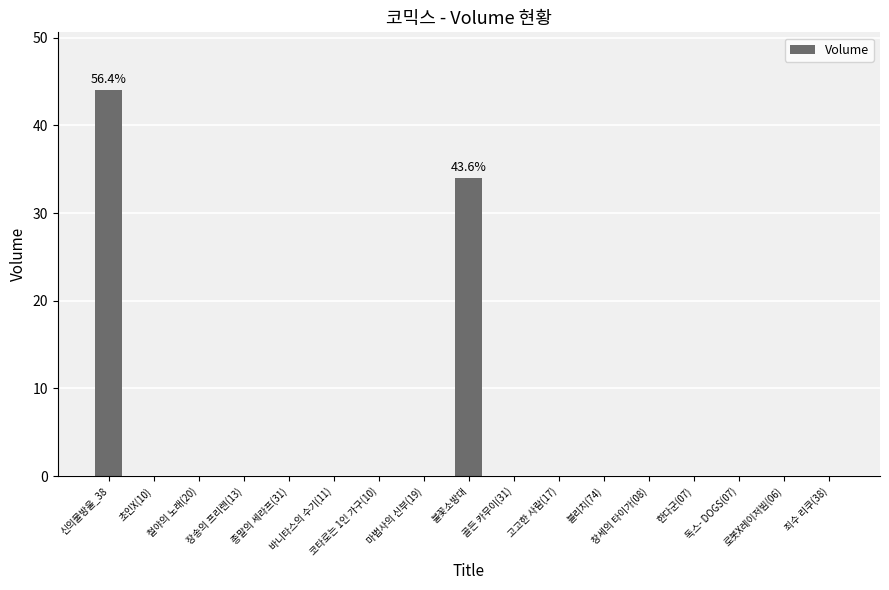

What is the sum of all values?

78